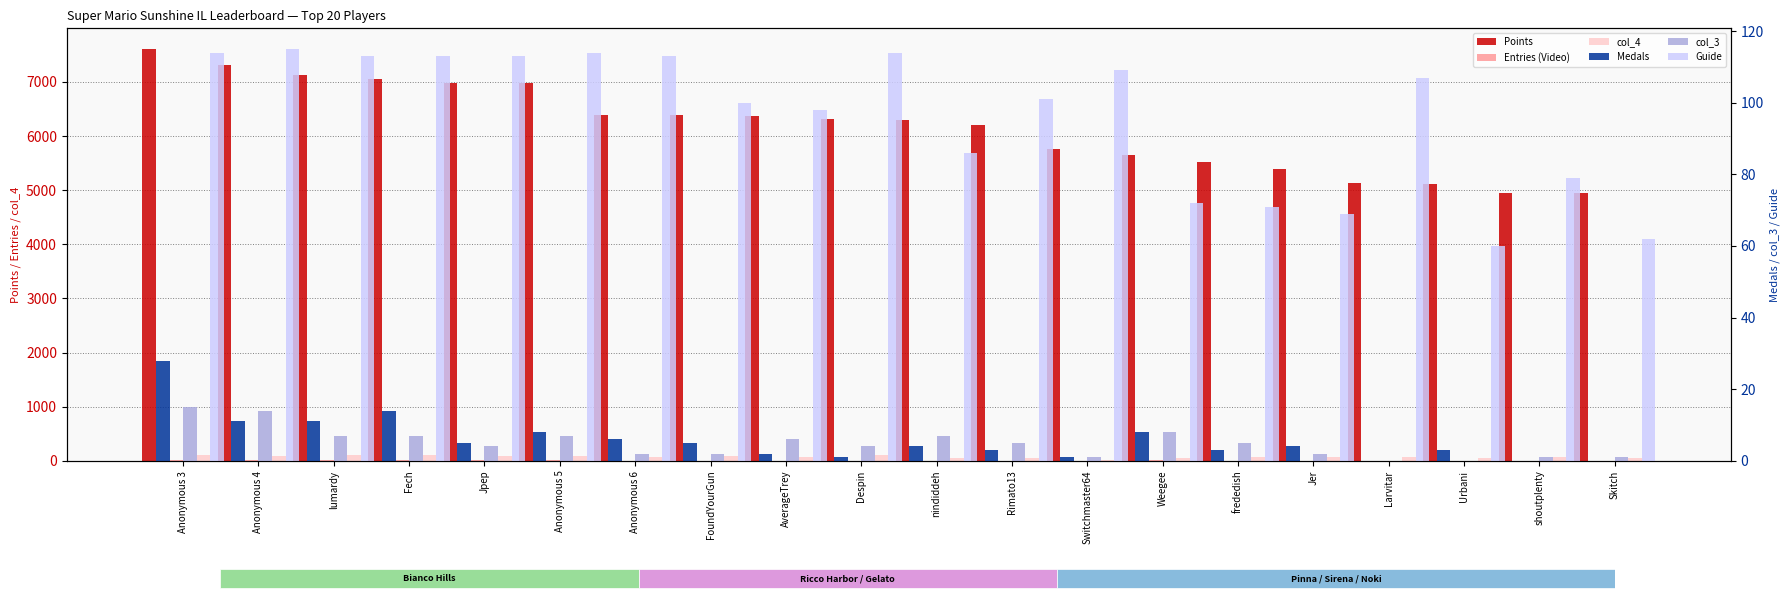

What are all the series names shown in the legend?

Points, Entries (Video), col_4, Medals, col_3, Guide